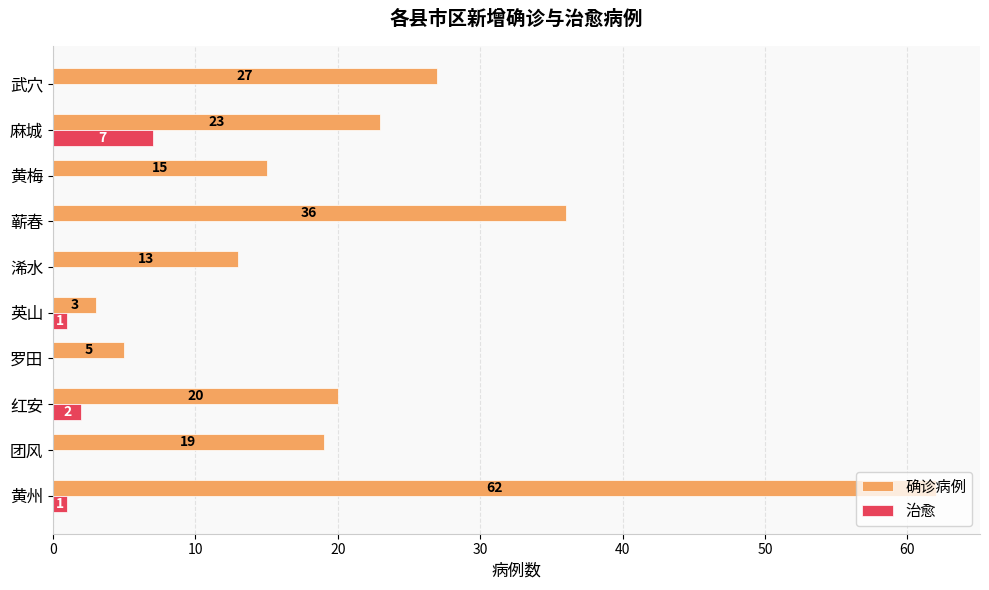

At which category does the chart reach its peak across all series?

黄州